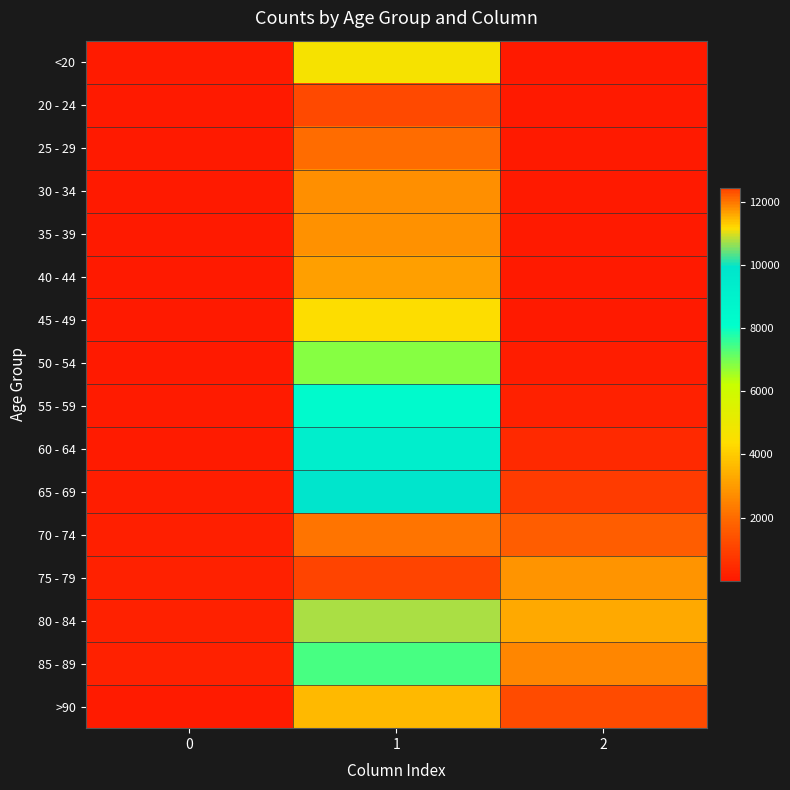

Reading left to right, extract all data points from this chart.

<20: 0=77	1=4641	2=18
20 - 24: 0=5	1=1191	2=4
25 - 29: 0=14	1=2038	2=3
30 - 34: 0=27	1=2765	2=17
35 - 39: 0=17	1=2814	2=18
40 - 44: 0=20	1=3078	2=24
45 - 49: 0=23	1=4396	2=47
50 - 54: 0=39	1=6803	2=126
55 - 59: 0=59	1=8400	2=227
60 - 64: 0=84	1=9236	2=426
65 - 69: 0=137	1=9883	2=850
70 - 74: 0=153	1=12018	2=1690
75 - 79: 0=220	1=12434	2=2848
80 - 84: 0=209	1=10764	2=3273
85 - 89: 0=206	1=7417	2=2548
>90: 0=93	1=3604	2=1224